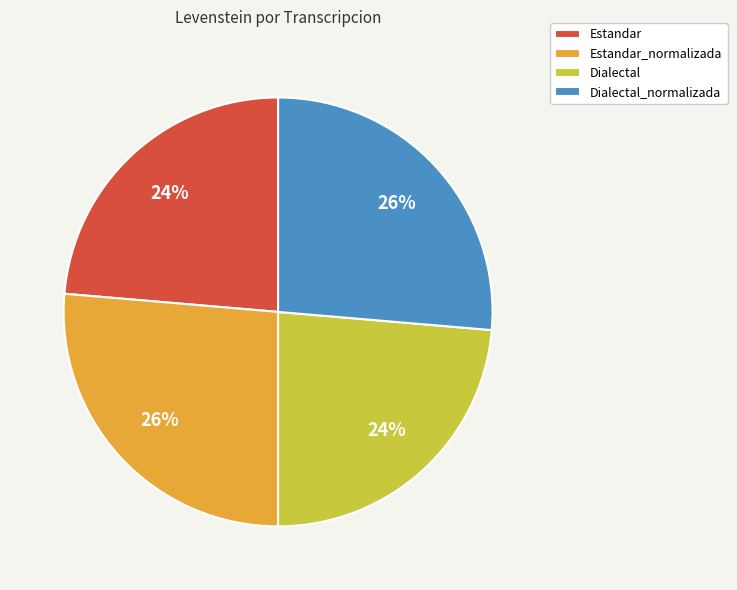

What is the ratio of the value at Estandar to the value at Dialectal?

1.0